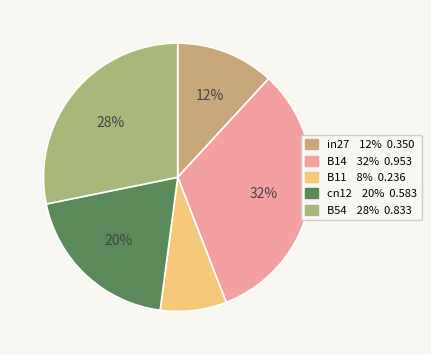

How many slices are in this pie chart?

5